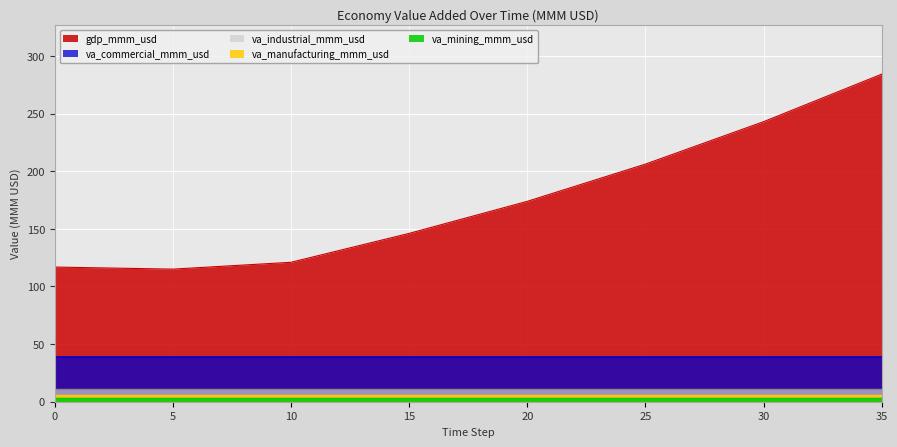

True or false: va_manufacturing_mmm_usd has more than 0 points higher than both neighbors.

False